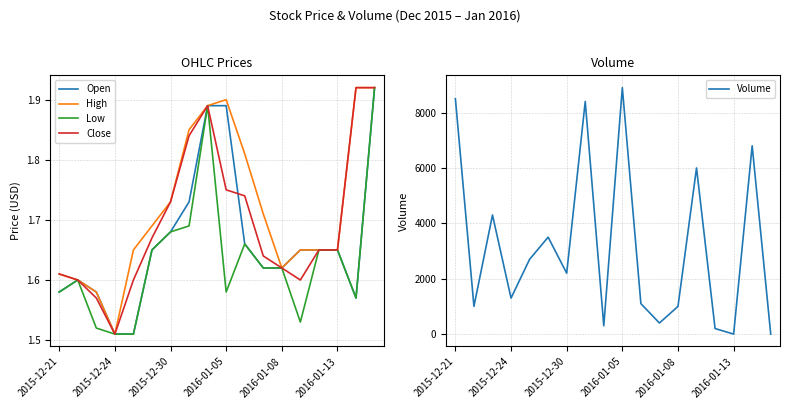

Reading left to right, list all the values displayed in this chart.

Open: 1.6	1.6	1.6	1.5	1.5	1.6	1.7	1.7	1.9	1.9	1.7	1.6	1.6	1.6	1.6	1.6	1.6	1.9
High: 1.6	1.6	1.6	1.5	1.6	1.7	1.7	1.9	1.9	1.9	1.8	1.7	1.6	1.6	1.6	1.6	1.9	1.9
Low: 1.6	1.6	1.5	1.5	1.5	1.6	1.7	1.7	1.9	1.6	1.7	1.6	1.6	1.5	1.6	1.6	1.6	1.9
Close: 1.6	1.6	1.6	1.5	1.6	1.7	1.7	1.8	1.9	1.8	1.7	1.6	1.6	1.6	1.6	1.6	1.9	1.9
Volume: 8500.0	1000.0	4300.0	1300.0	2700.0	3500.0	2200.0	8400.0	300.0	8900.0	1100.0	400.0	1000.0	6000.0	200.0	0.0	6800.0	0.0